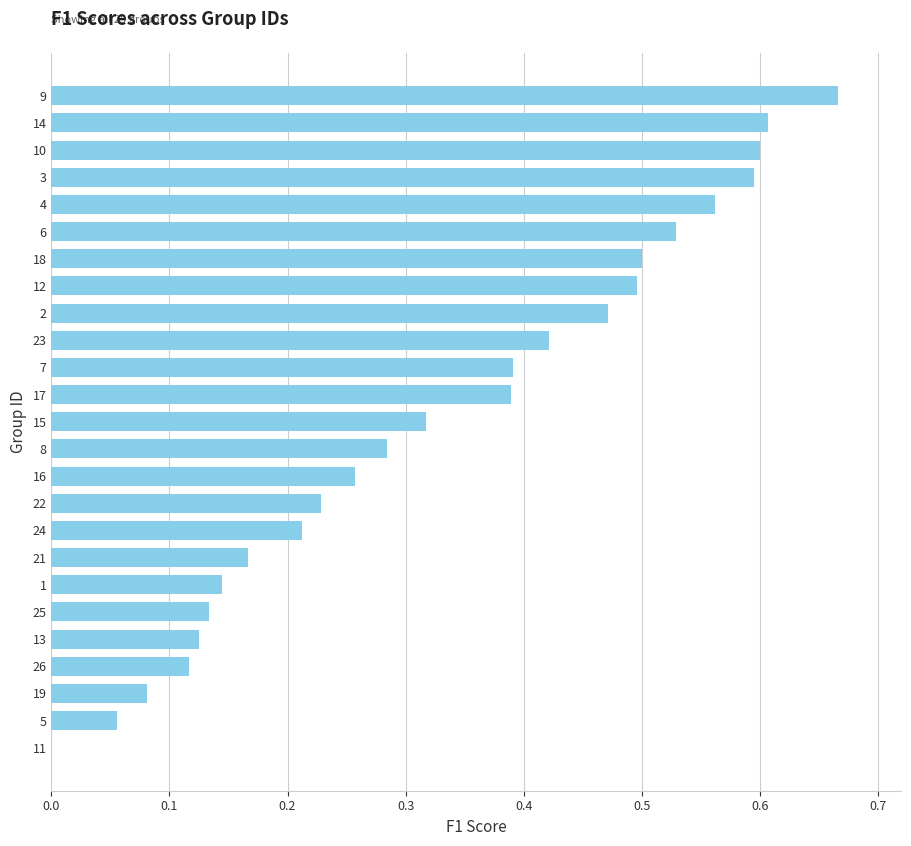

What is the sum of all values?

8.4